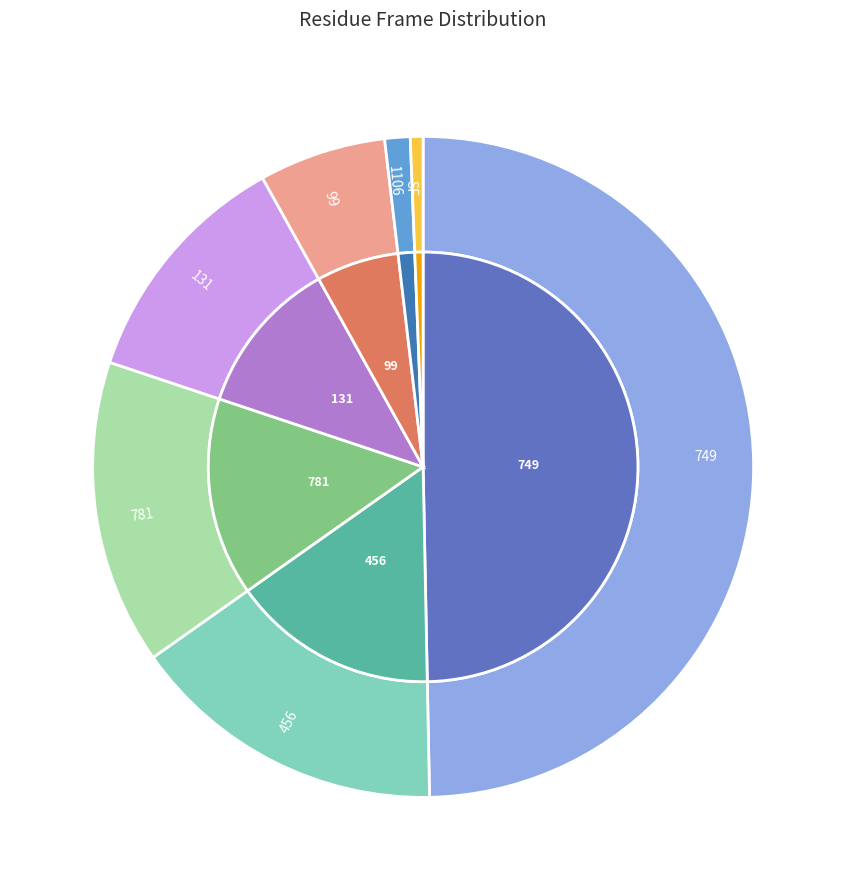

To the nearest percent, what portion does other represent?

4%